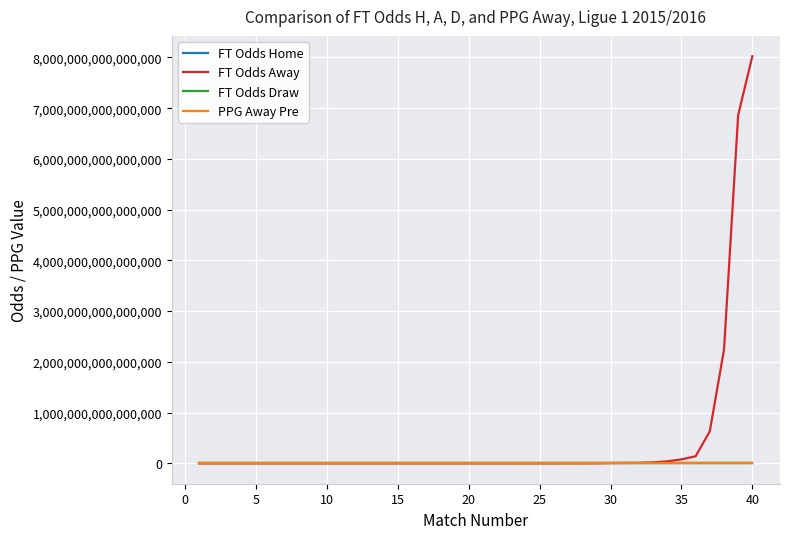

At how many categories does at least one series exceed 1187405921445461?

3